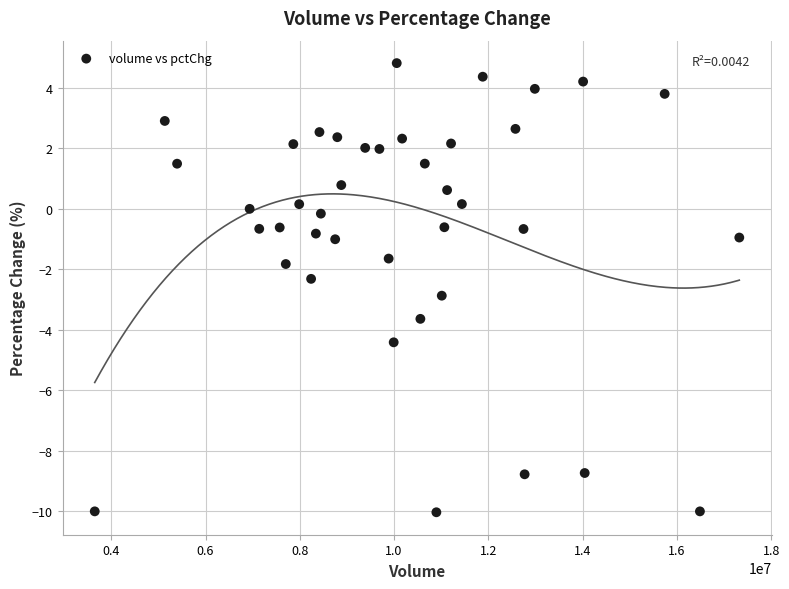

What is the range of Y values (max minus min)?

14.8